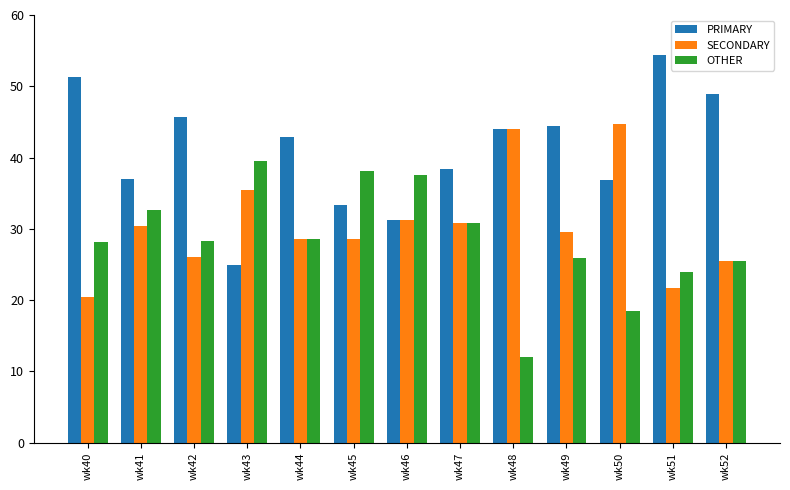

Which label corresponds to the largest value in the chart?

wk51